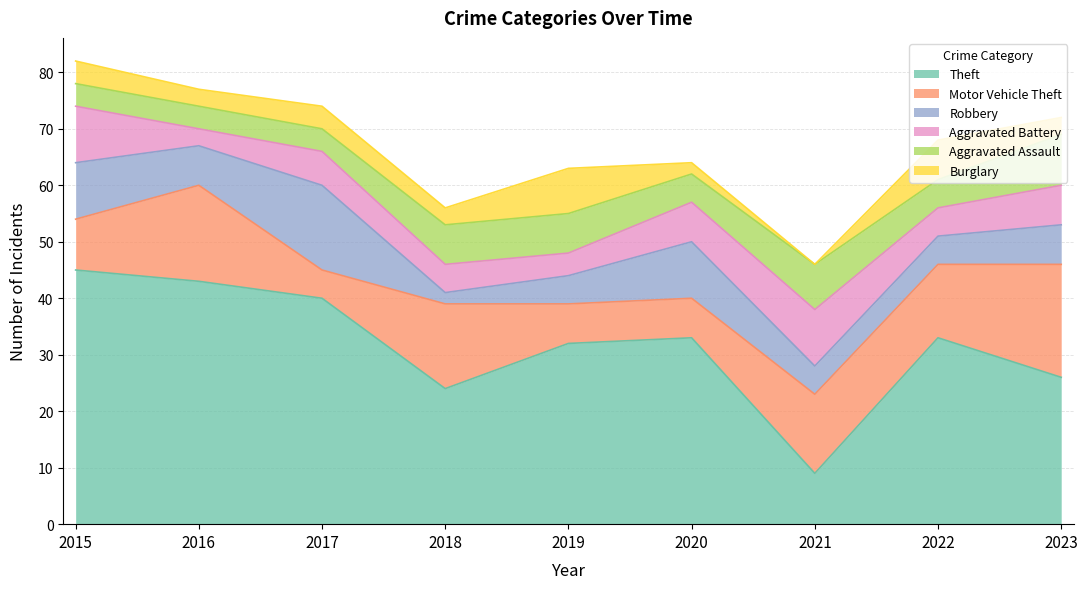

What is the value of the Theft point at the 6th from the left?

33